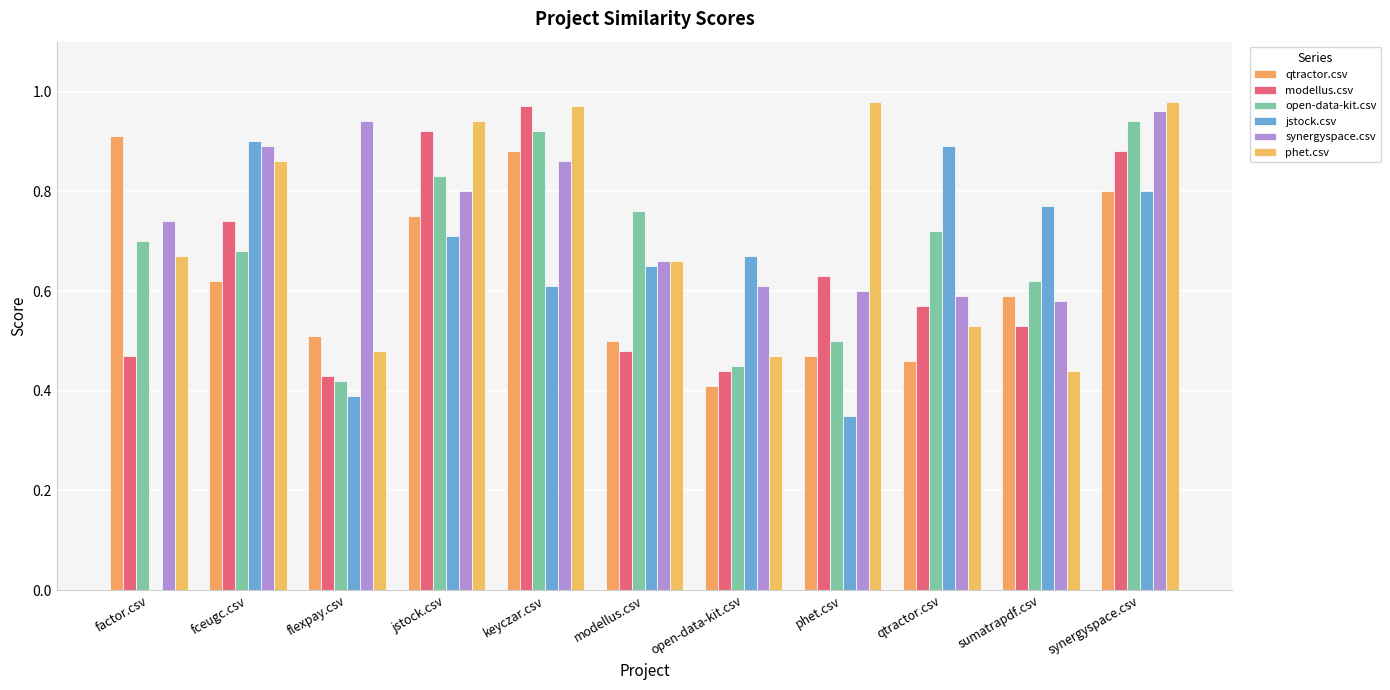

How many distinct data groups are displayed?

6